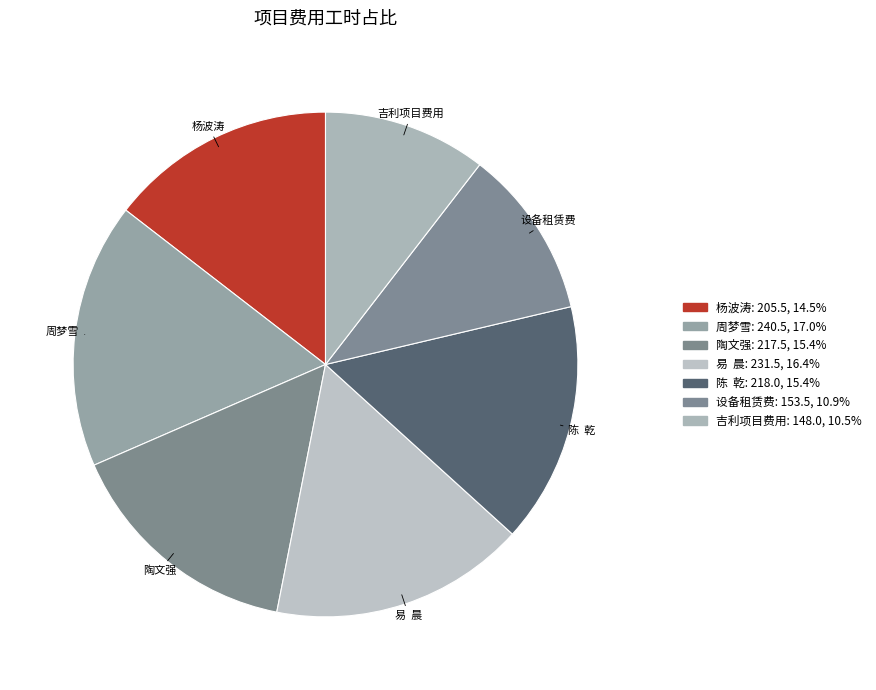

To the nearest percent, what is the difference between the largest and smallest slice percentages?

7%